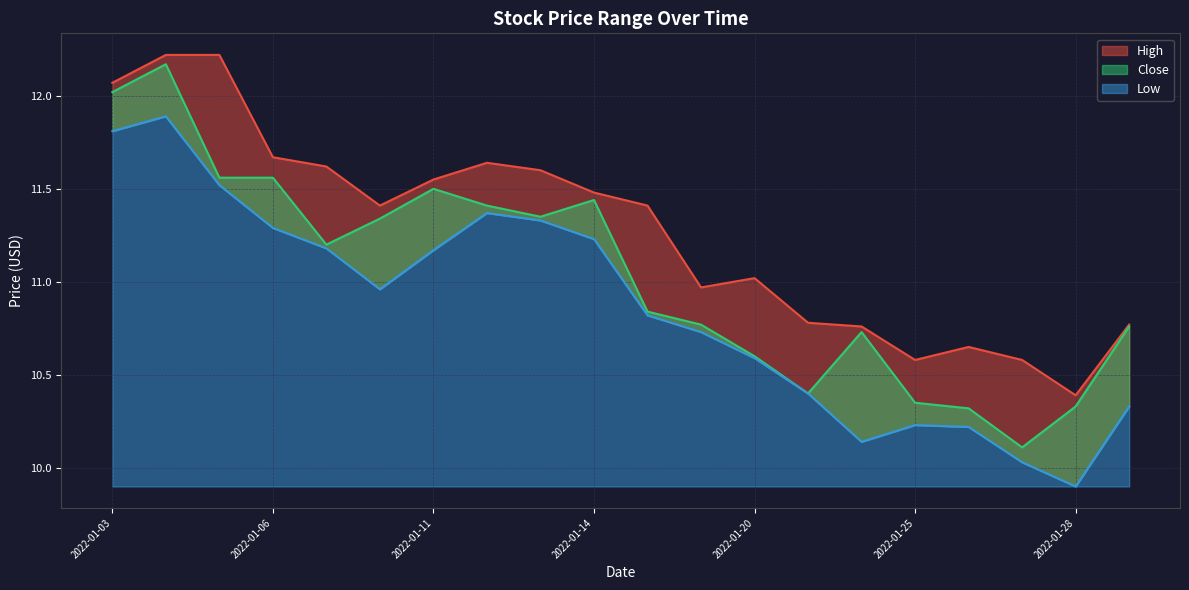

At which category does Close reach its first local peak?

2022-01-04